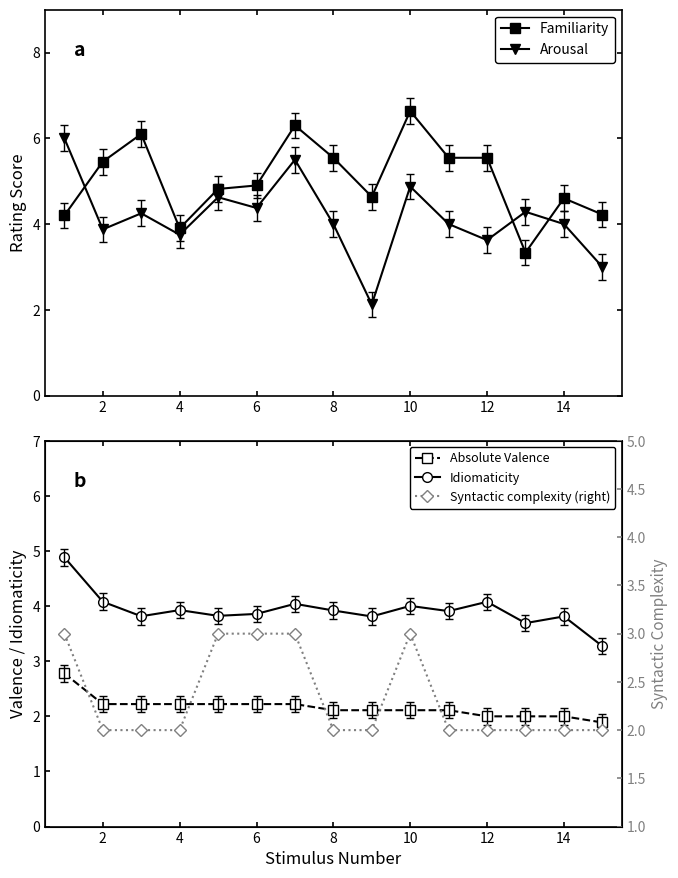

The Arousal series shows 2.0 at 12. True or false?

False